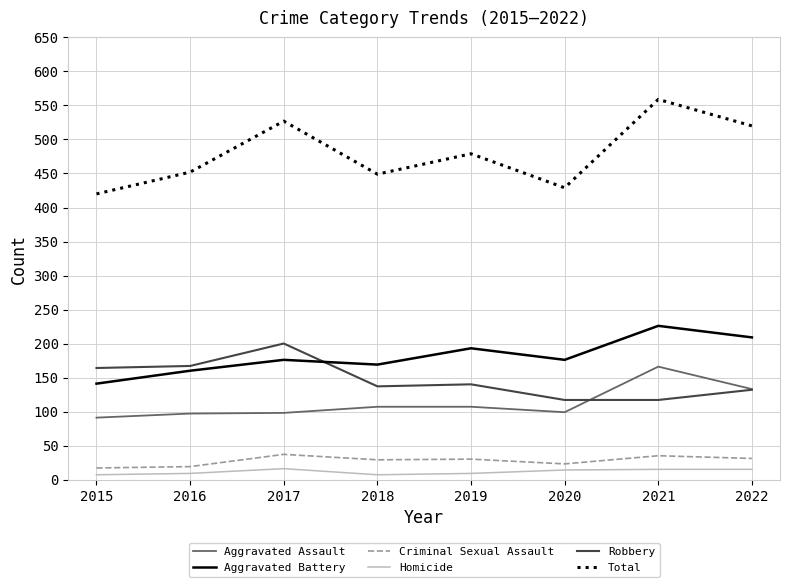

True or false: Aggravated Assault has a value of 91 at 2015.

True